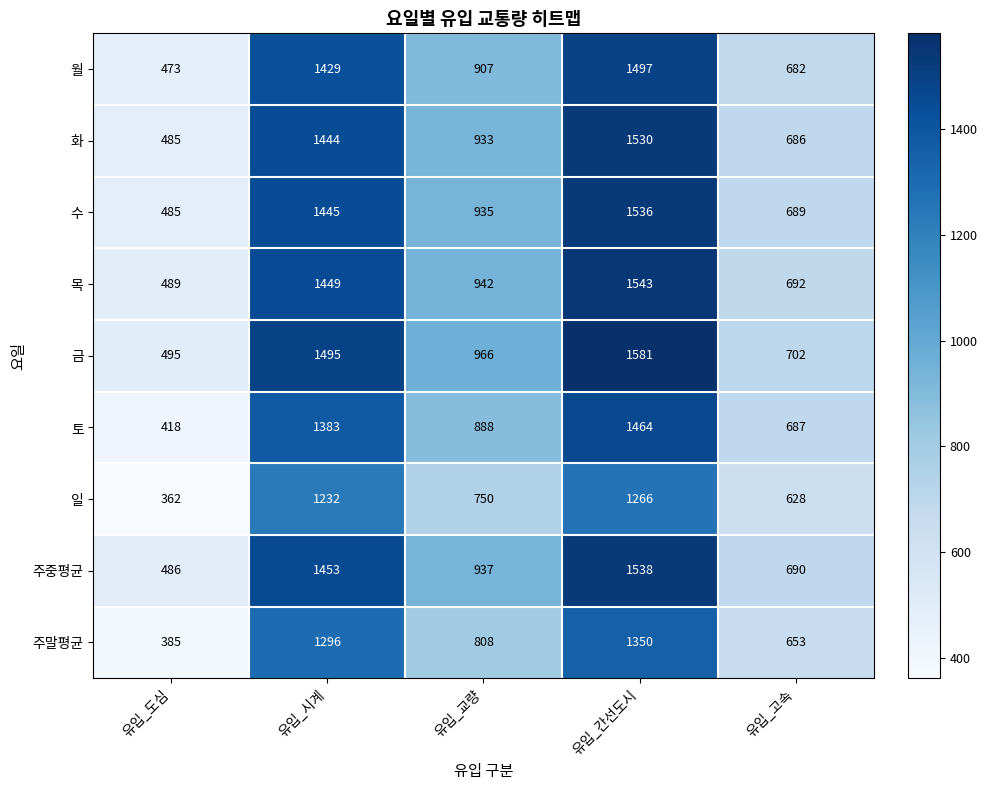

What is the sum of the 주말평균 values at 유입_고속 and 유입_도심?

1038